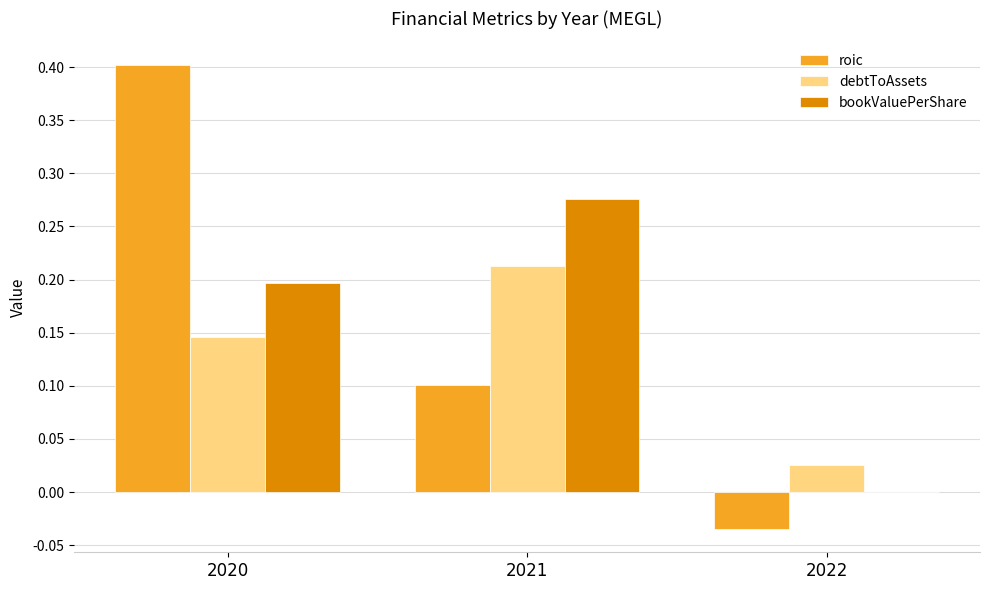

Which category has the highest value across all series?

2020